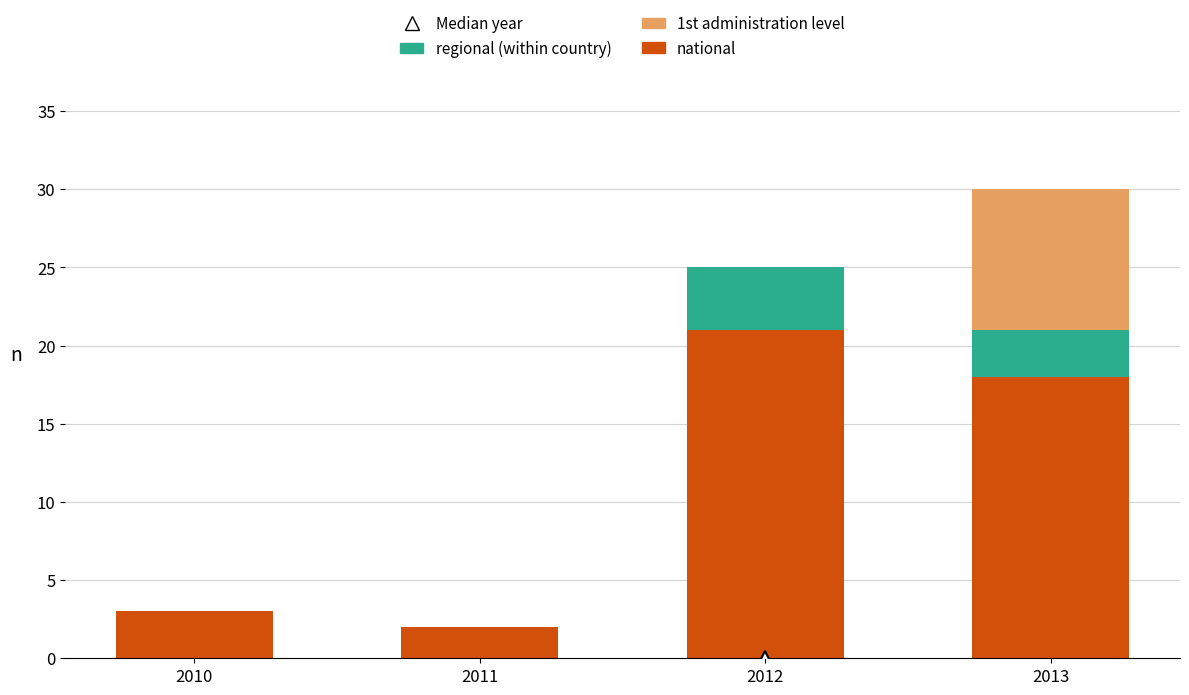

Read the national value at 2010, to the nearest 5.

5